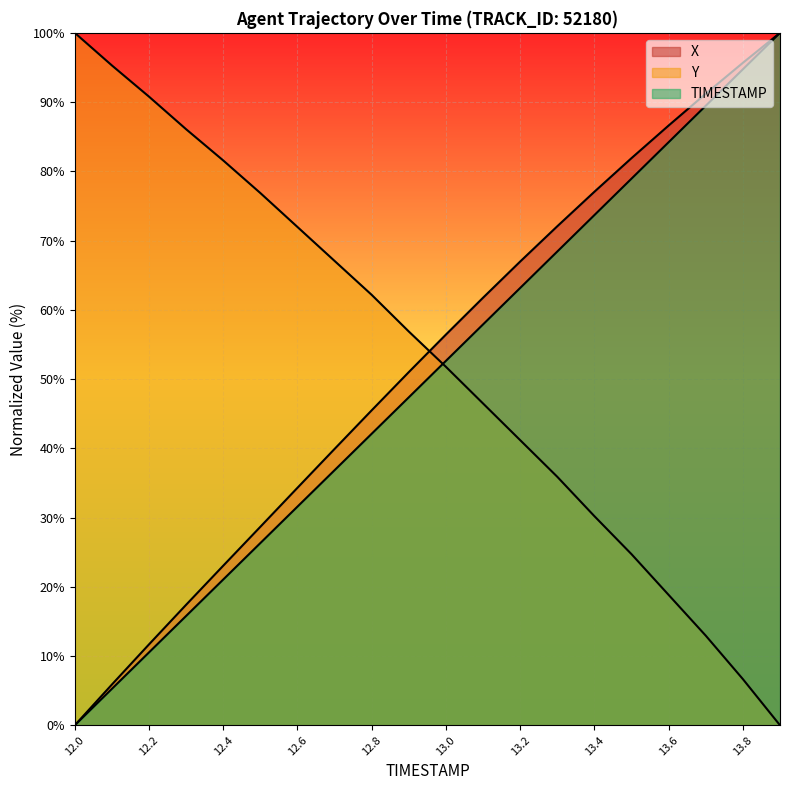

Reading left to right, transcribe all the data shown in this chart.

X: 0.0	5.9	11.7	17.4	23.0	28.7	34.3	39.9	45.5	51.0	56.4	61.8	67.0	72.1	77.1	81.9	86.6	91.2	95.7	100.0
Y: 100.0	95.3	90.8	86.1	81.6	76.9	72.0	67.1	62.2	56.9	51.8	46.5	41.2	35.9	30.2	24.7	18.8	12.9	6.7	0.0
TIMESTAMP: 0.0	5.3	10.5	15.8	21.1	26.3	31.6	36.8	42.1	47.4	52.6	57.9	63.2	68.4	73.7	78.9	84.2	89.5	94.7	100.0